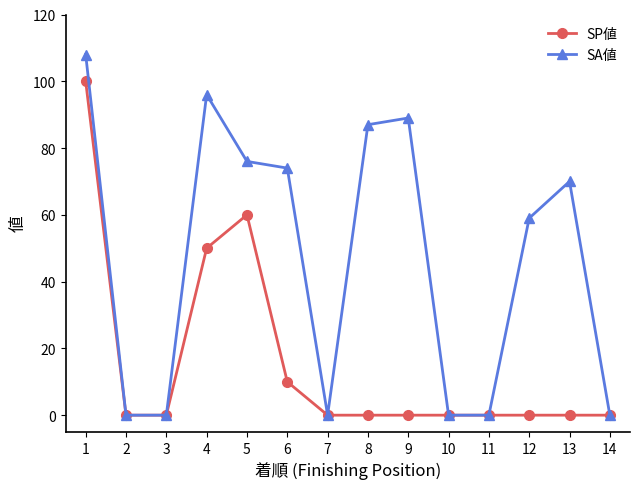

Rank the series by their maximum value, from lowest to highest.

SP値, SA値